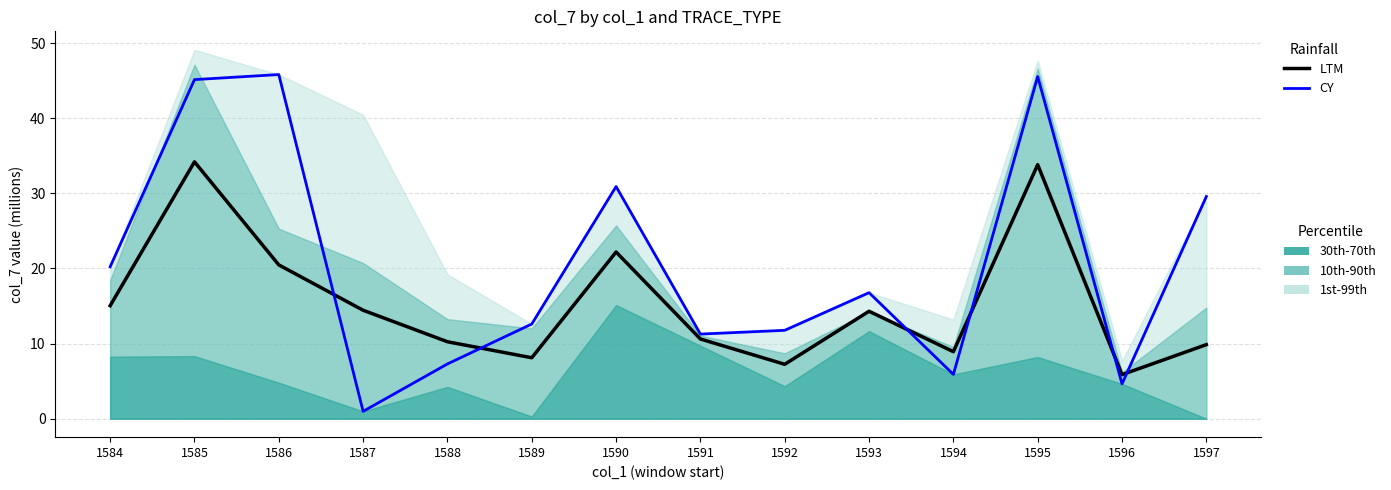

Does the chart have visible grid lines?

Yes